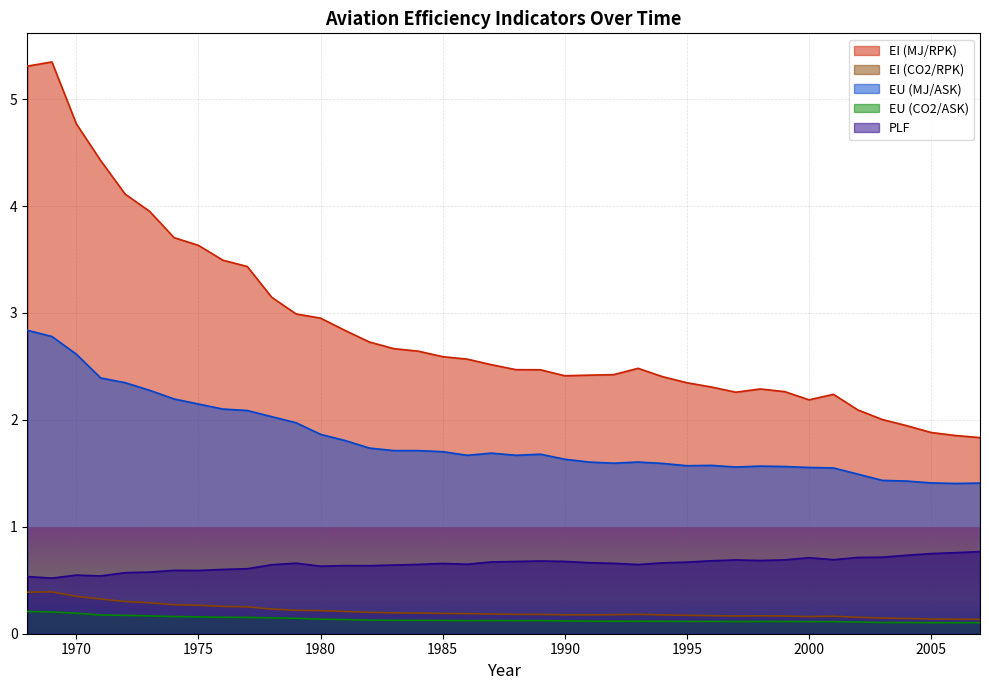

List the labels in order of PLF value, smallest first.

1969, 1968, 1971, 1970, 1972, 1973, 1975, 1974, 1976, 1977, 1980, 1982, 1981, 1983, 1978, 1993, 1984, 1986, 1985, 1992, 1979, 1994, 1991, 1995, 1987, 1988, 1990, 1989, 1996, 1998, 1997, 1999, 2001, 2000, 2002, 2003, 2004, 2005, 2006, 2007